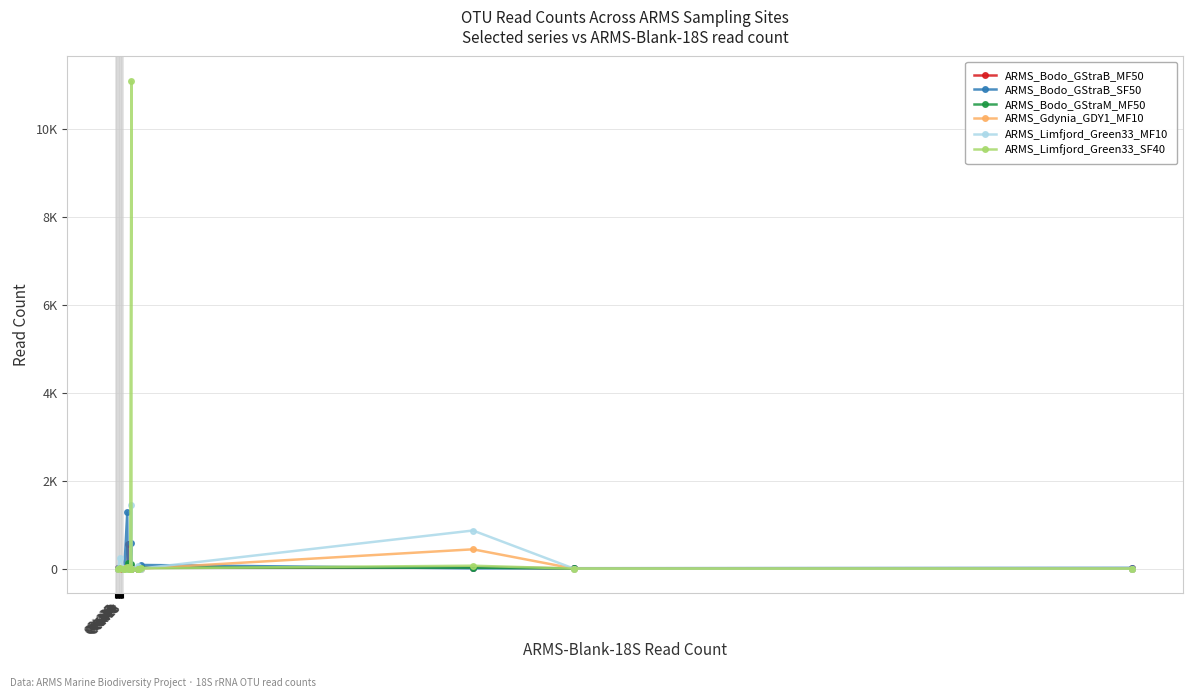

What is the spread (max minus min) of values at Otu41?

1281